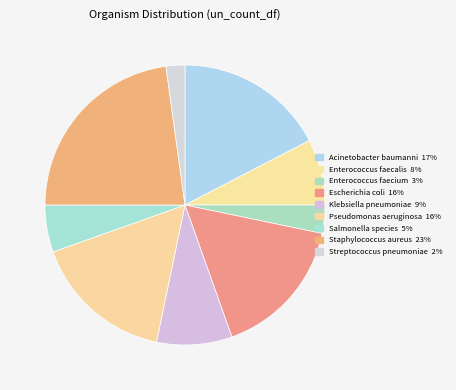

Combined, what portion of the pie is Streptococcus pneumoniae and Enterococcus faecium?

5.4%